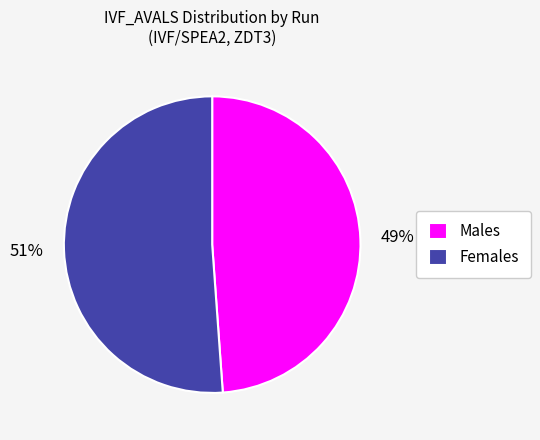

Combined, do Males and Females account for over 50%?

Yes